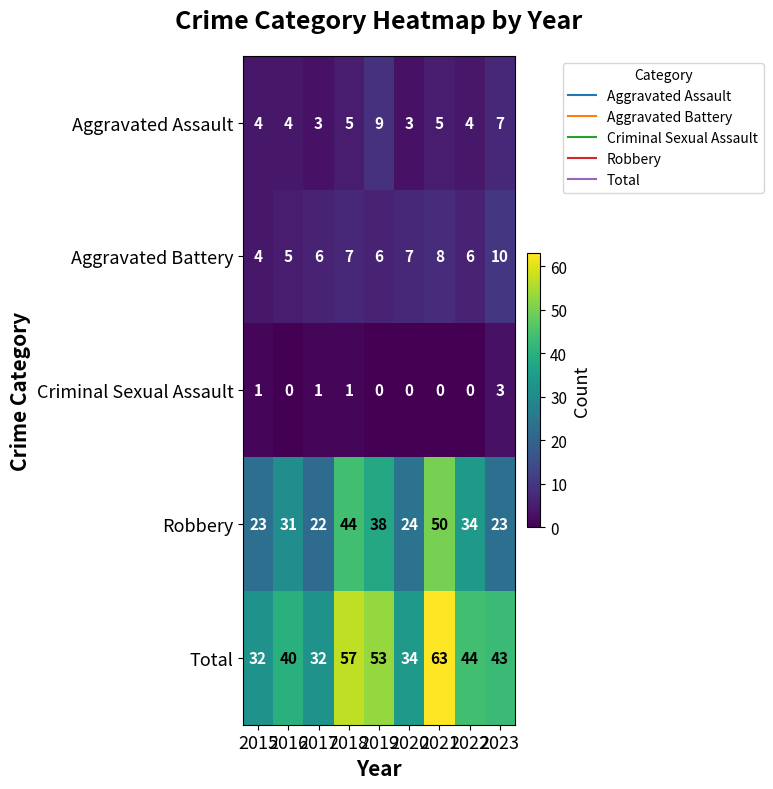

Count the number of categories in the chart.

9